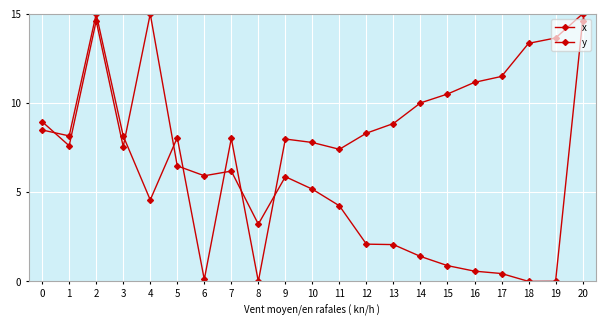

True or false: x and y intersect in this chart.

True